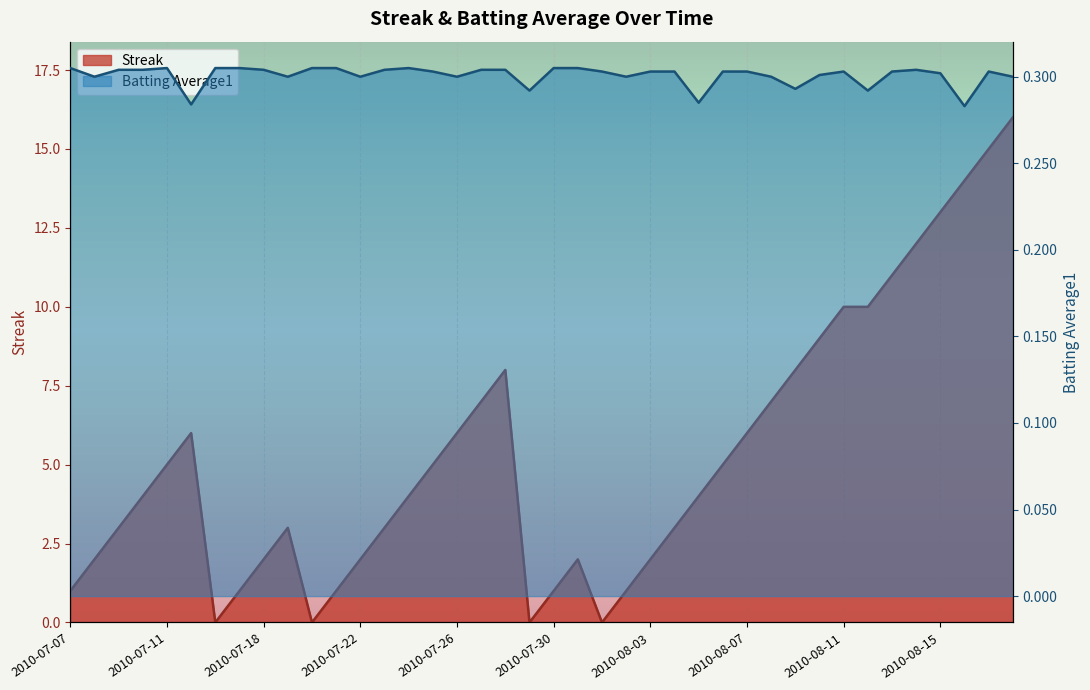

After their last crossing, which series has the higher values: Streak or Batting Average1?

Streak